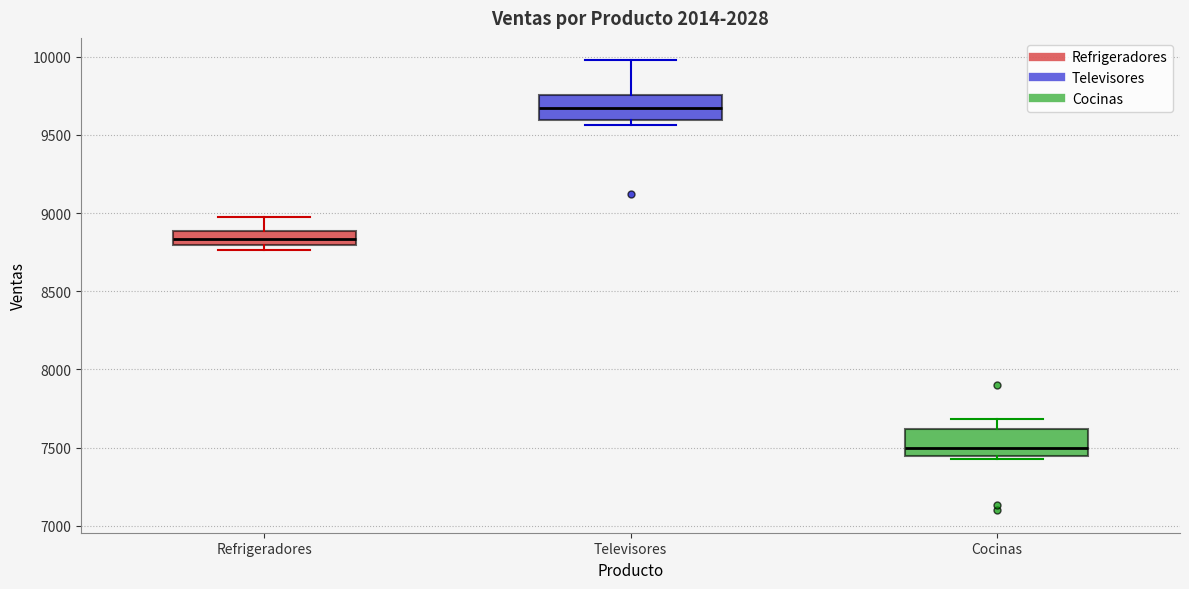

Where does the median line of the box for Televisores sit on the y-axis? The values are not printed on the chart, so give them approximately, as read against the axis.

9650